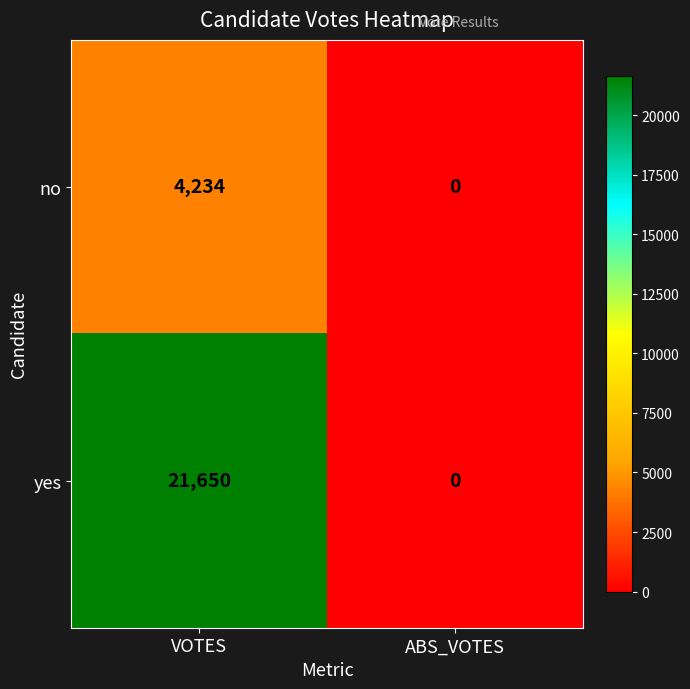

What is the total value across all series at VOTES?

25884